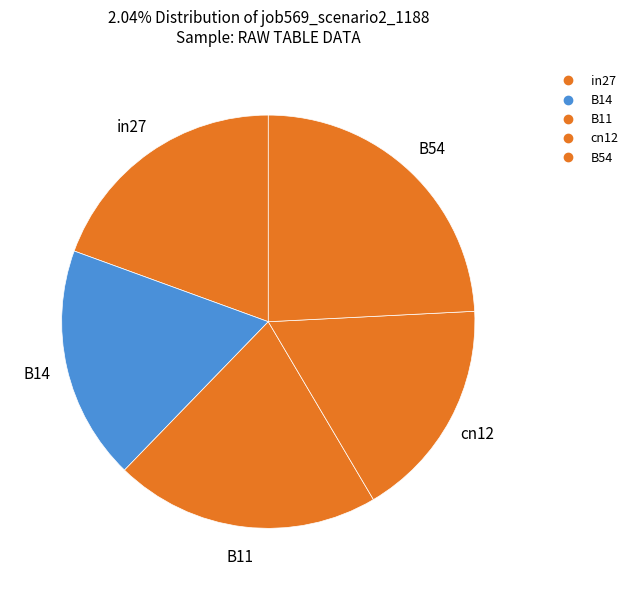

Count the number of slices in the pie.

5